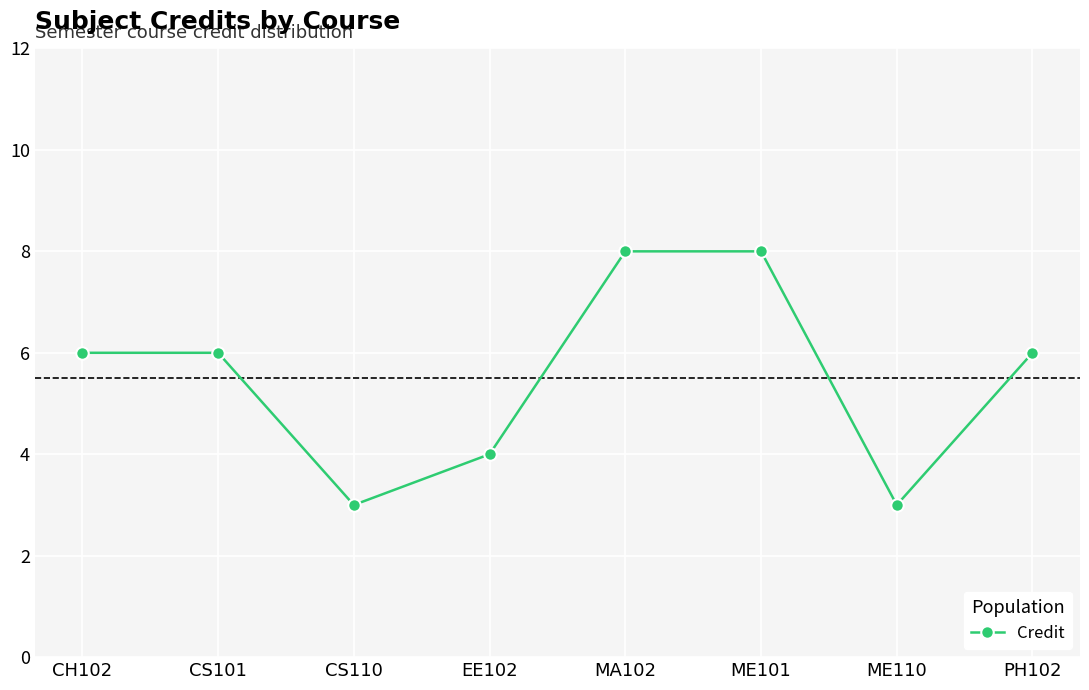

What is the ratio of the value at ME101 to the value at CS101?

1.3